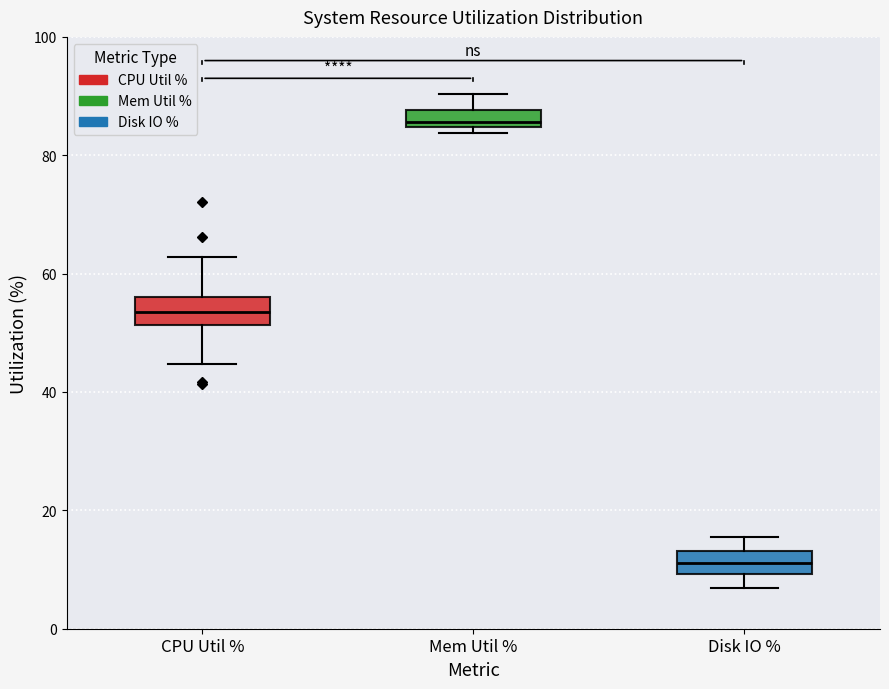

Where does the median line of the box for Mem Util % sit on the y-axis? The values are not printed on the chart, so give them approximately, as read against the axis.

86